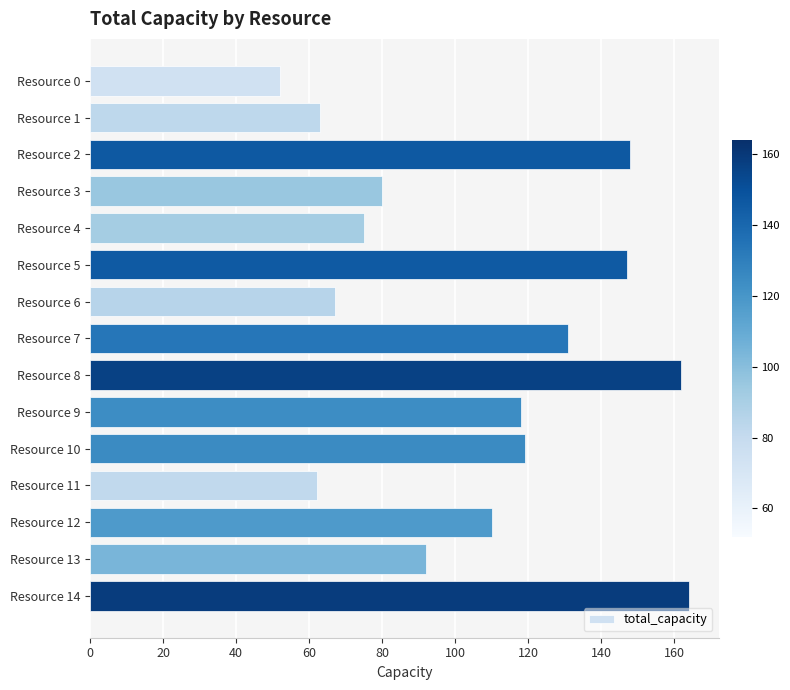

Is it true that the value at Resource 14 is 286?

False